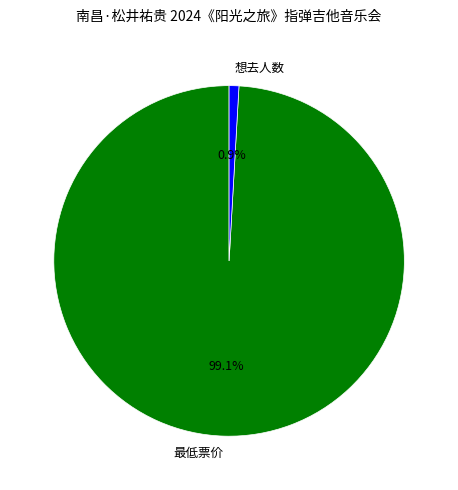

Is the sum of 最低票价 and 想去人数 greater than half?

Yes